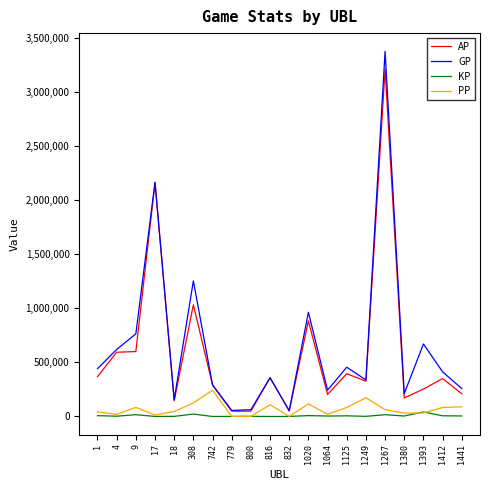

What is the difference between the PP values at 9 and 1441?

6218.0